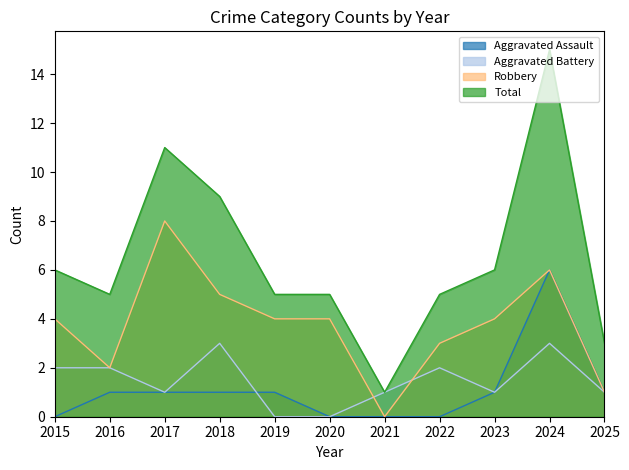

Where does the Total series first go above 5?

2015